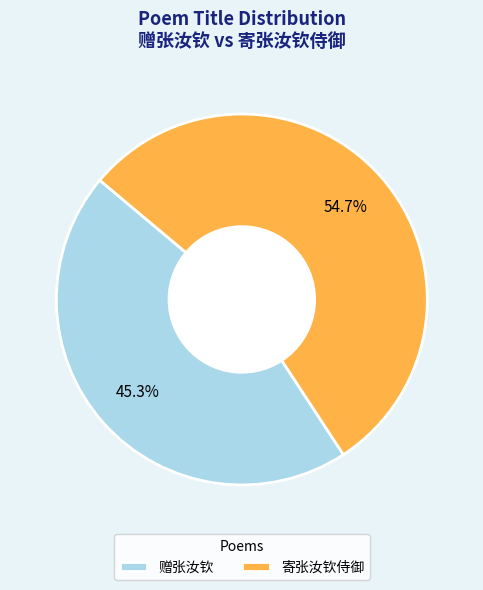

Combined, do 赠张汝钦 and 寄张汝钦侍御 account for over 50%?

Yes